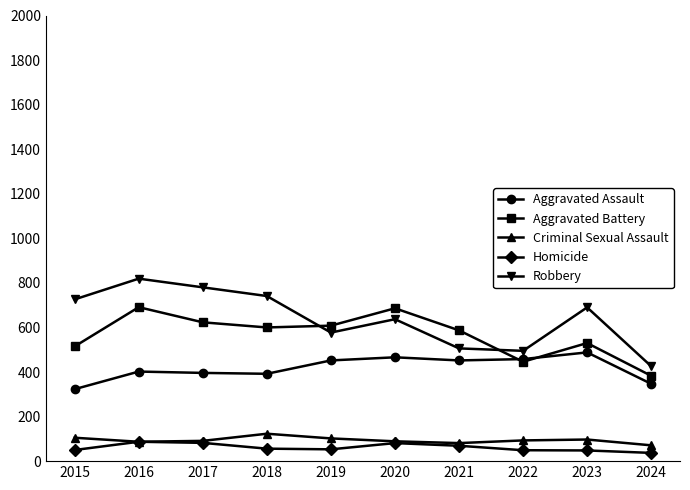

Which series has the largest range (max minus min)?

Robbery